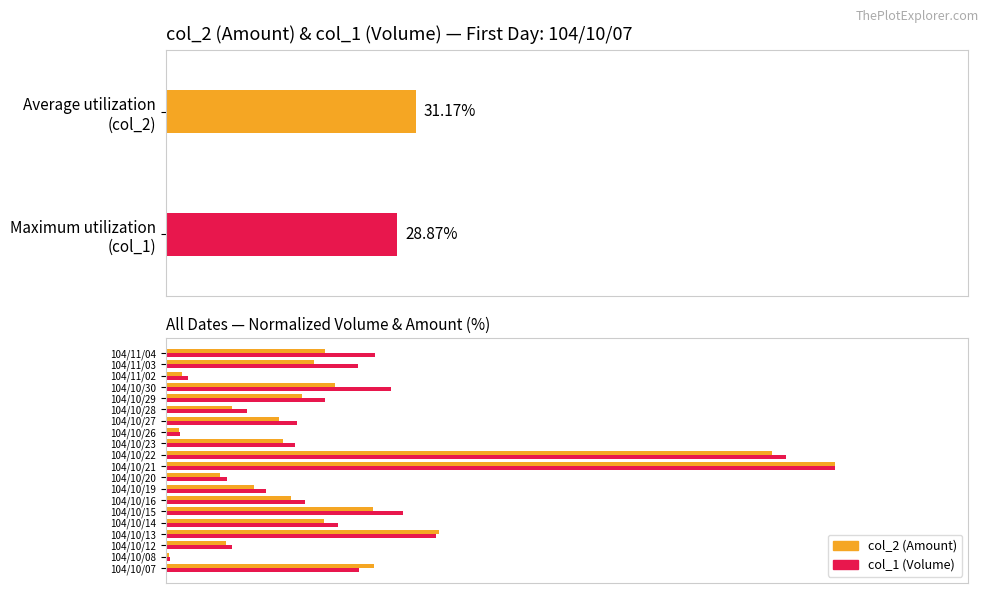

What is the sum of all col_1 (Volume) values?

553.2